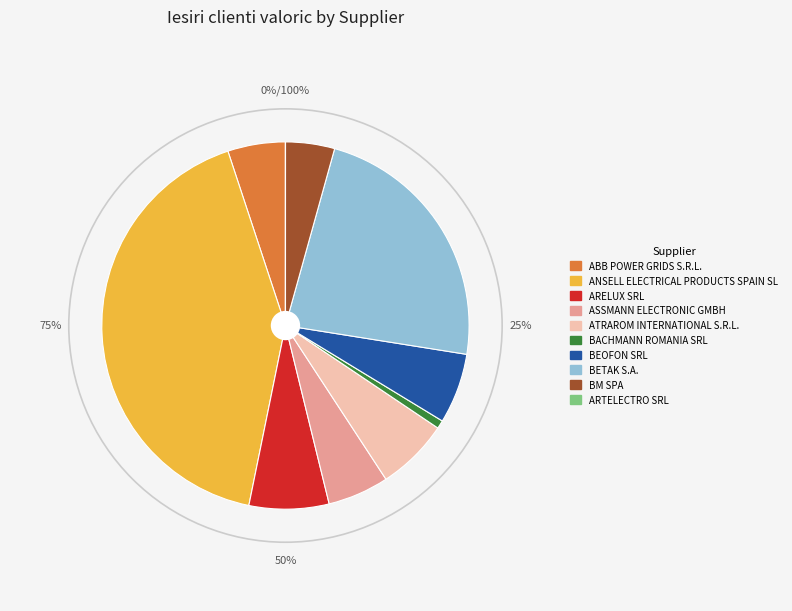

What is the change in value from ABB POWER GRIDS S.R.L. to BM SPA?

-7562.7